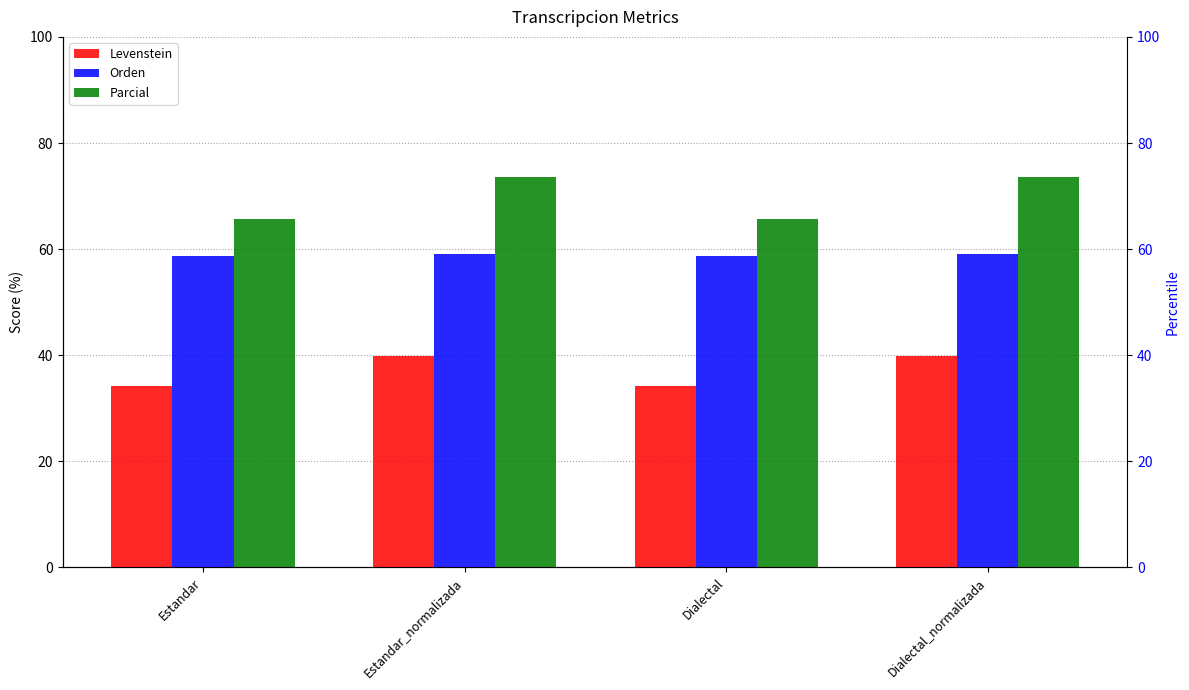

What is the label of the 1st bar from the right?

Dialectal_normalizada